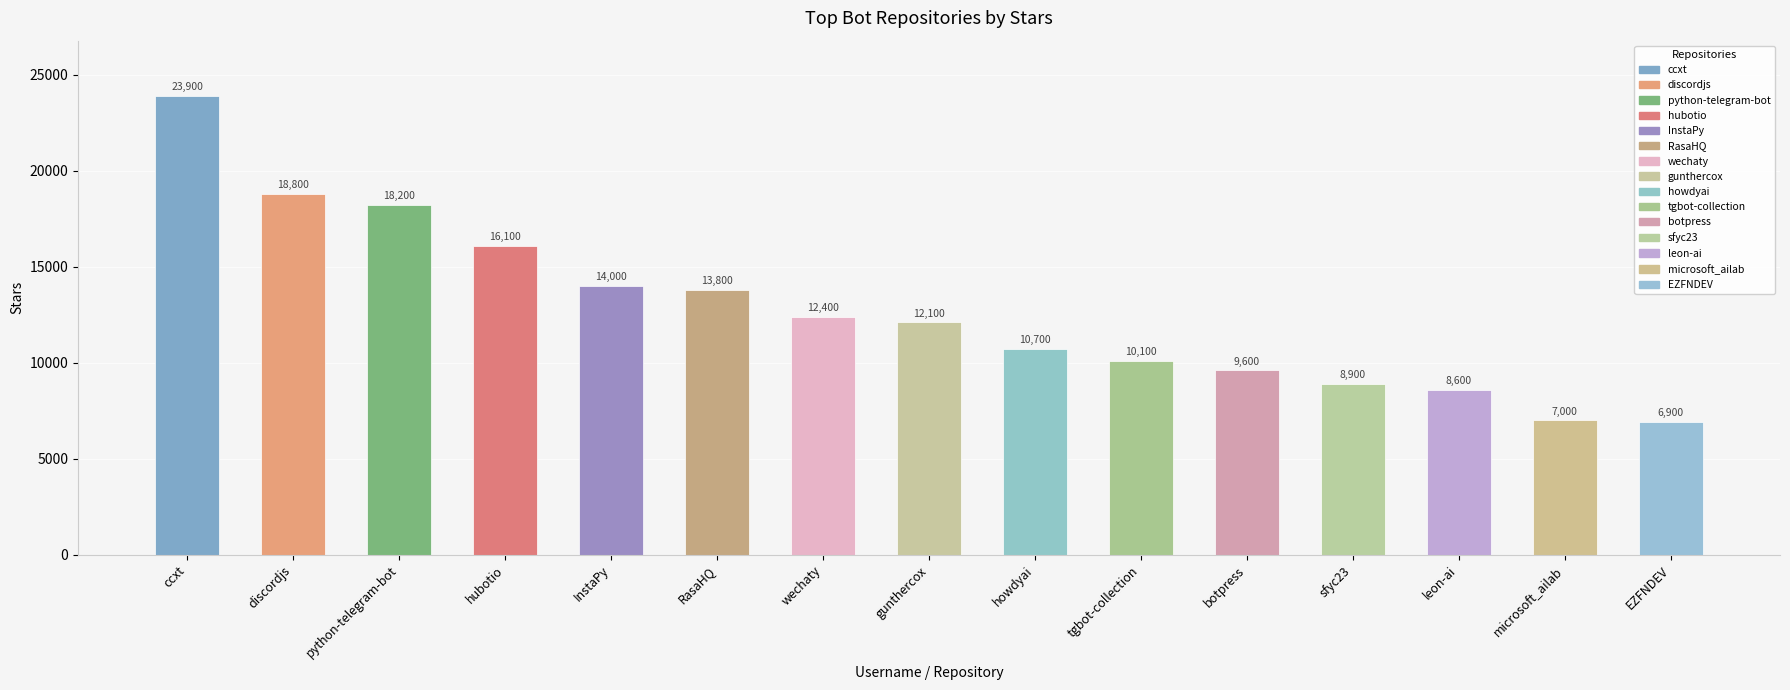

What is the sum of all values?

191100